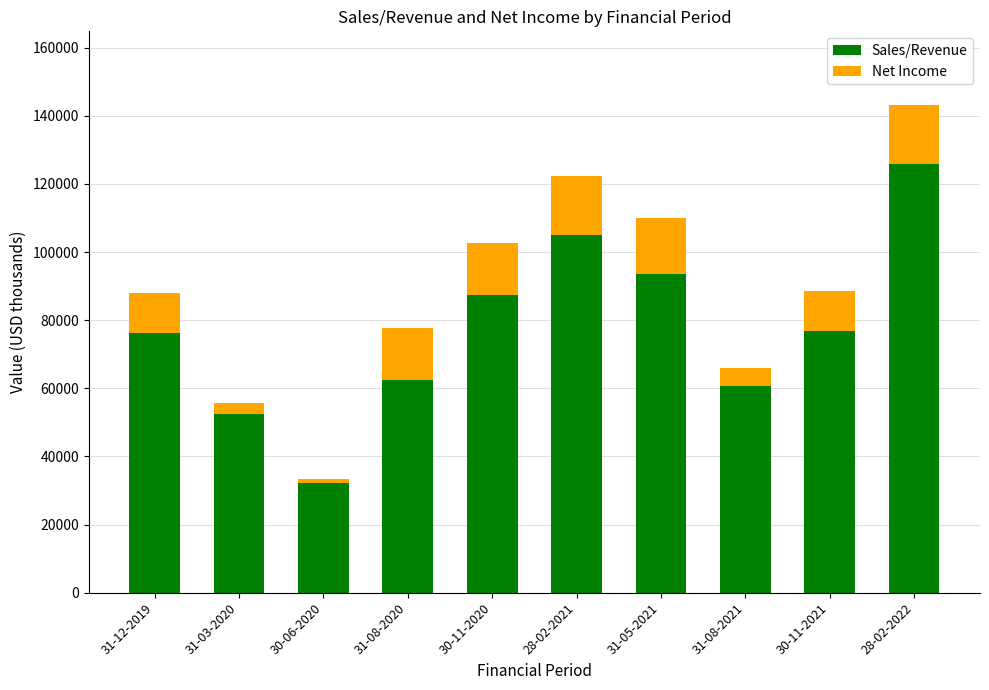

What is the lowest value of the Sales/Revenue series?

32158